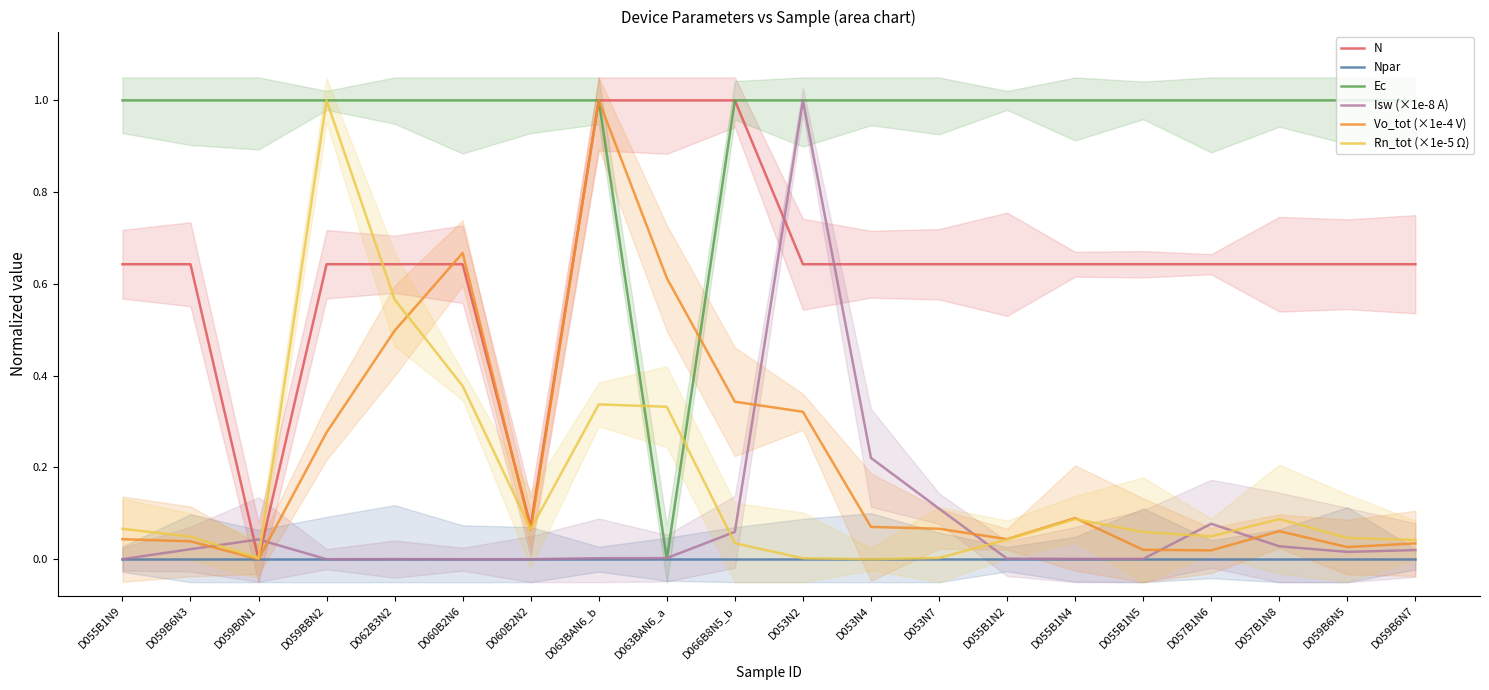

Reading left to right, what are all the values shown in this chart?

N: 0.6	0.6	0.0	0.6	0.6	0.6	0.1	1.0	1.0	1.0	0.6	0.6	0.6	0.6	0.6	0.6	0.6	0.6	0.6	0.6
Npar: 0.0	0.0	0.0	0.0	0.0	0.0	0.0	0.0	0.0	0.0	0.0	0.0	0.0	0.0	0.0	0.0	0.0	0.0	0.0	0.0
Ec: 1.0	1.0	1.0	1.0	1.0	1.0	1.0	1.0	0.0	1.0	1.0	1.0	1.0	1.0	1.0	1.0	1.0	1.0	1.0	1.0
Isw (×1e-8 A): 0.0	0.0	0.0	0.0	0.0	0.0	0.0	0.0	0.0	0.1	1.0	0.2	0.1	0.0	0.0	0.0	0.1	0.0	0.0	0.0
Vo_tot (×1e-4 V): 0.0	0.0	0.0	0.3	0.5	0.7	0.1	1.0	0.6	0.3	0.3	0.1	0.1	0.0	0.1	0.0	0.0	0.1	0.0	0.0
Rn_tot (×1e-5 Ω): 0.1	0.0	0.0	1.0	0.6	0.4	0.1	0.3	0.3	0.0	0.0	0.0	0.0	0.0	0.1	0.1	0.0	0.1	0.0	0.0